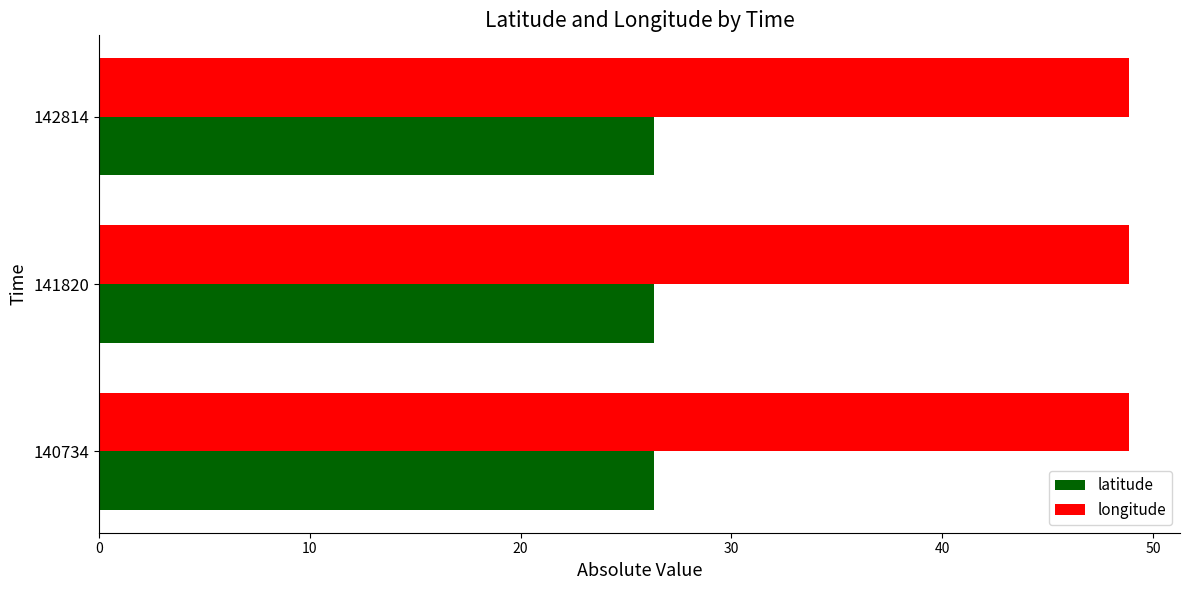

The value of latitude at 141820 is 43.8. True or false?

False